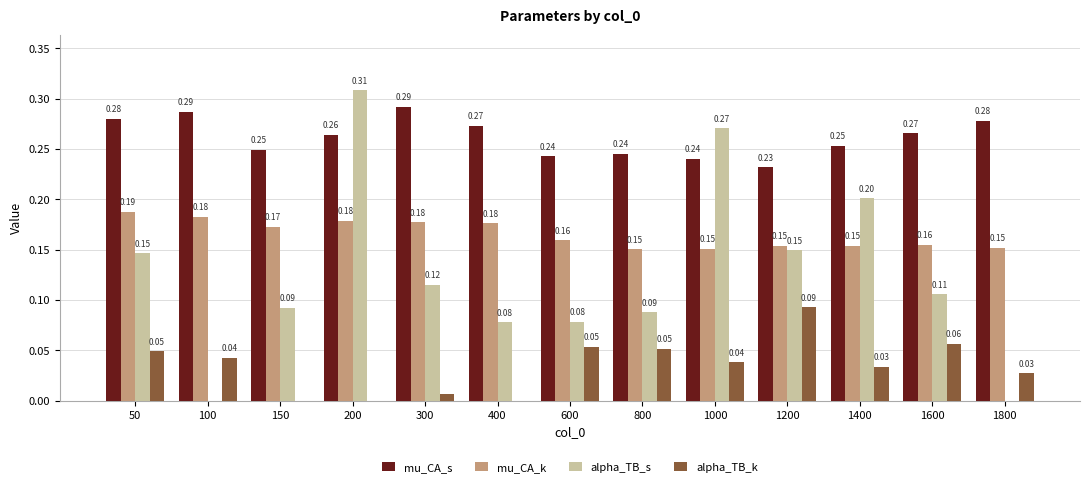

How many groups of bars are there?

13